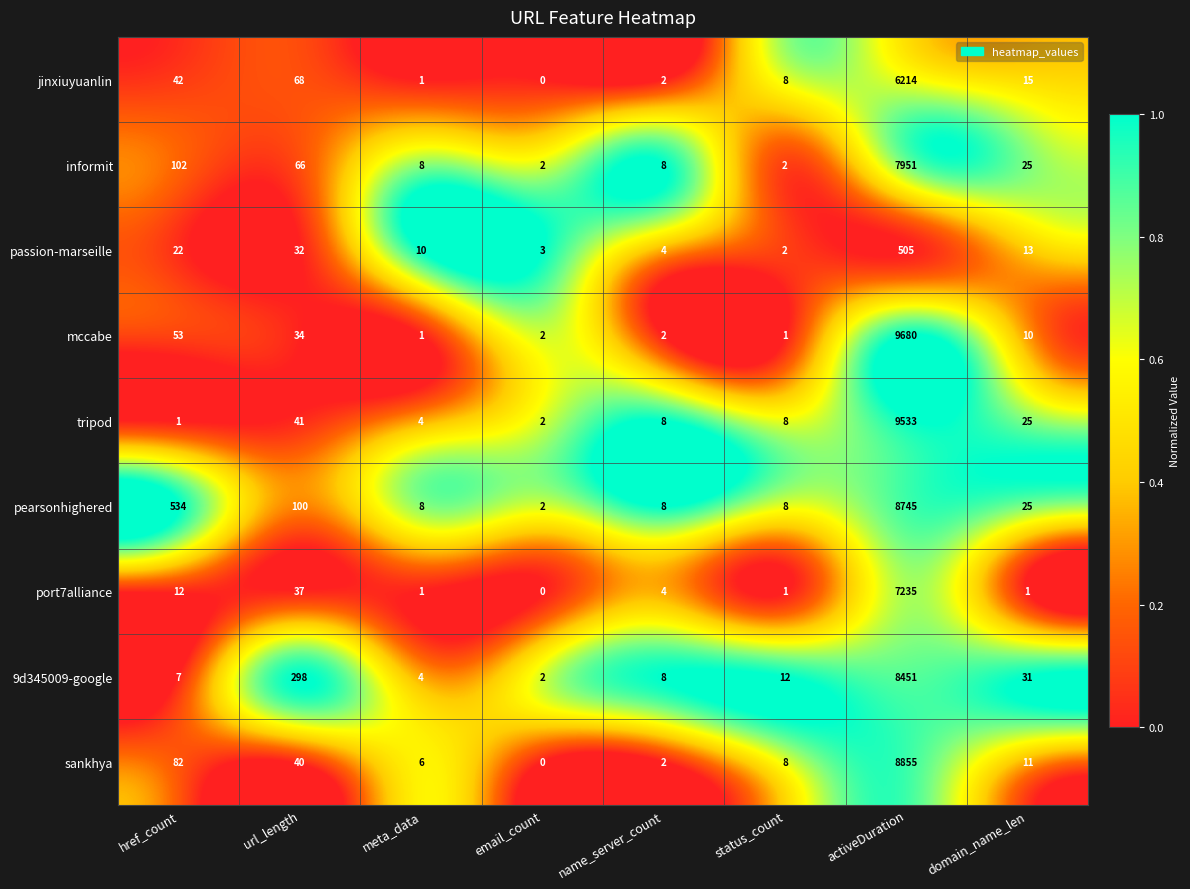

At url_length, list the series in order from largest to smallest.

9d345009-google, pearsonhighered, jinxiuyuanlin, informit, tripod, sankhya, port7alliance, mccabe, passion-marseille